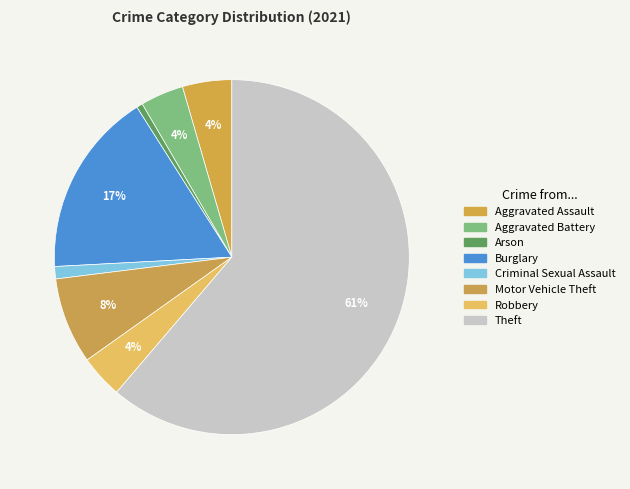

What is the total percentage of Criminal Sexual Assault and Arson?

1.7%